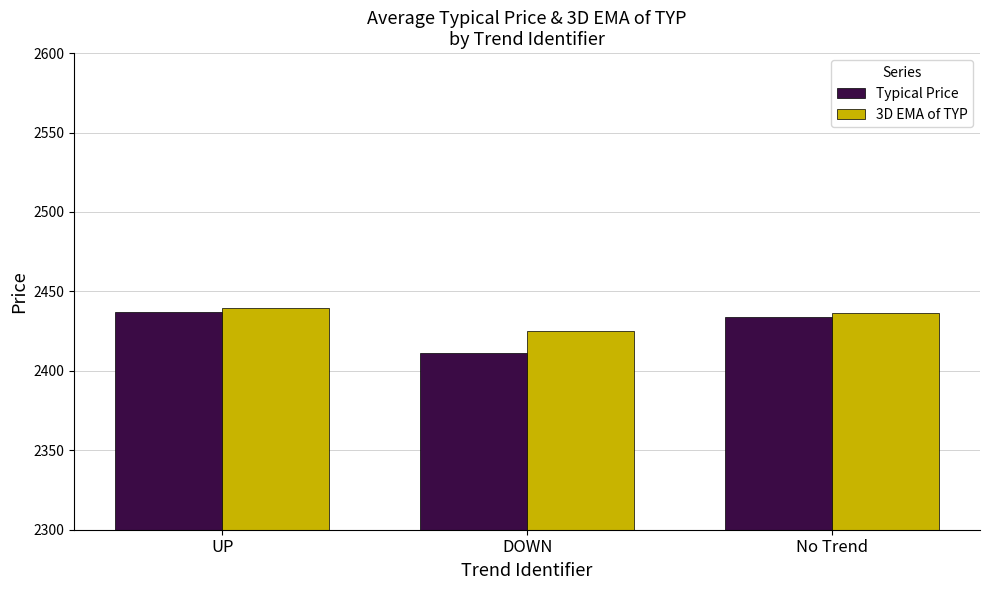

Are the bars grouped side by side (vs. stacked)?

Yes